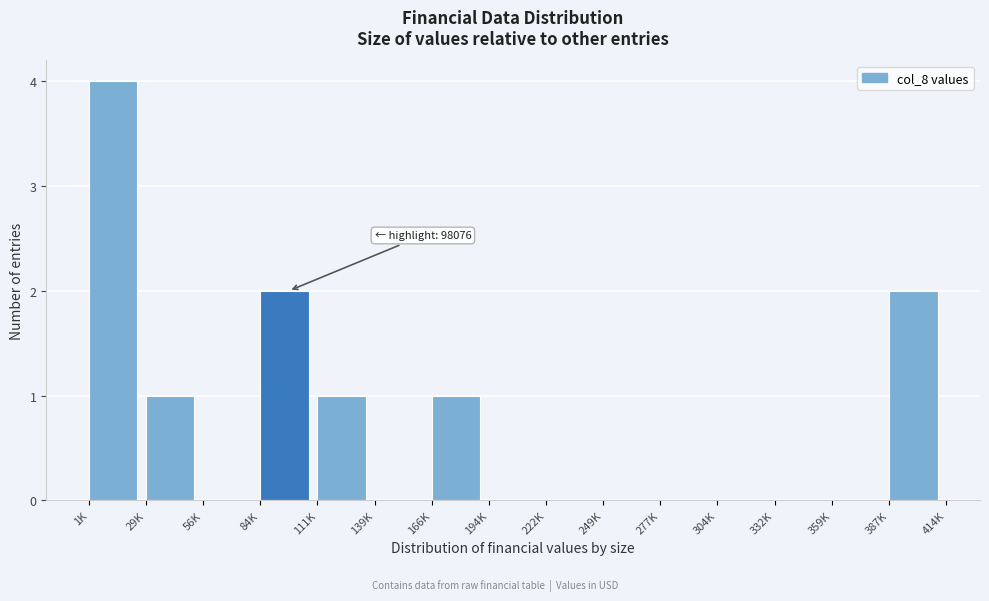

What is the greatest value displayed?

4